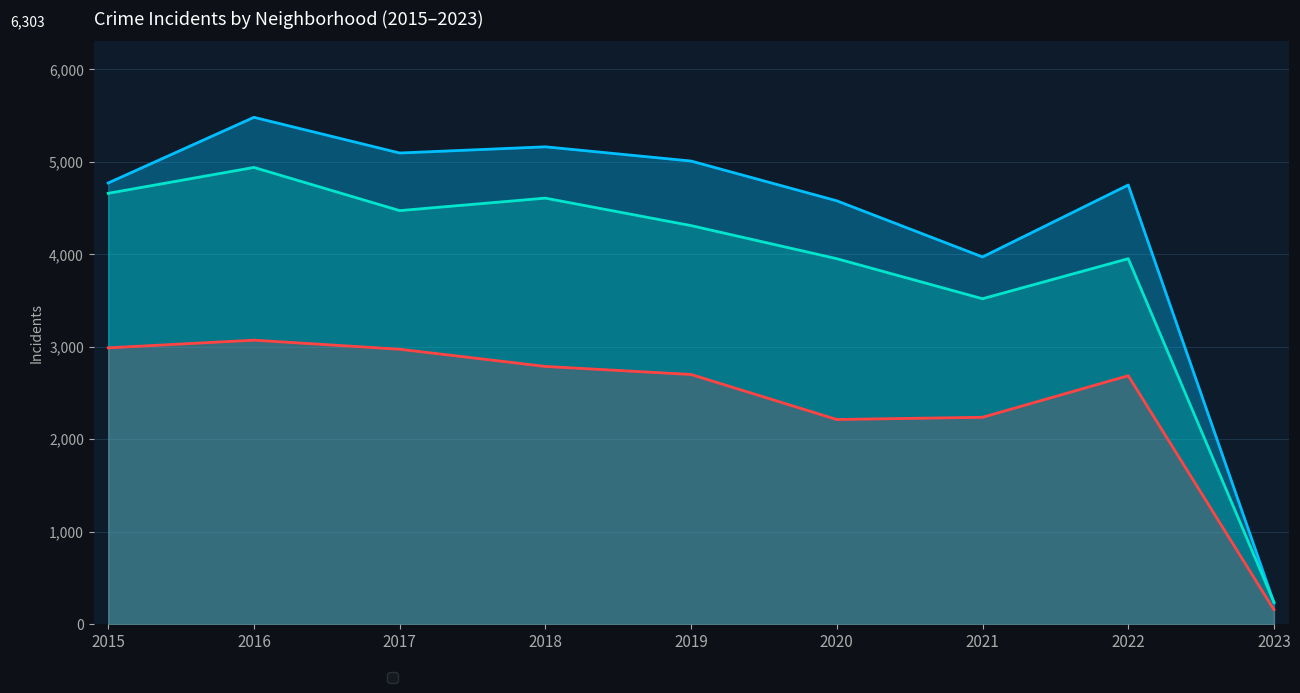

True or false: Auburn Gresham has a value of 964 at 2020.

False